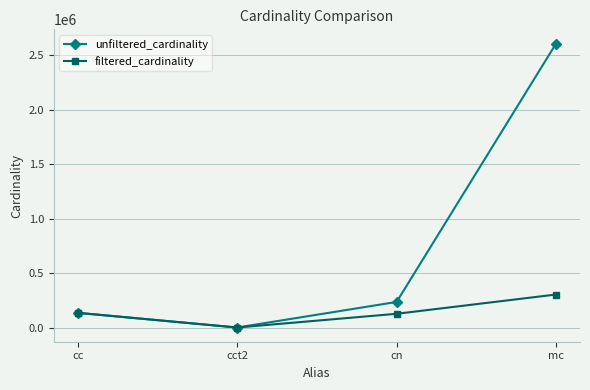

How many values in the unfiltered_cardinality series are below 234997?

2